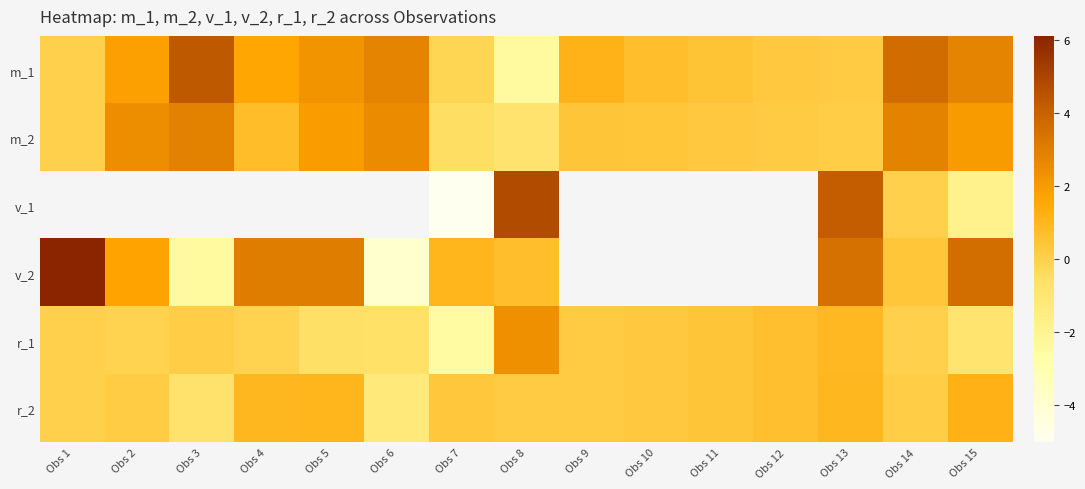

Which series has the widest spread of values?

v_2